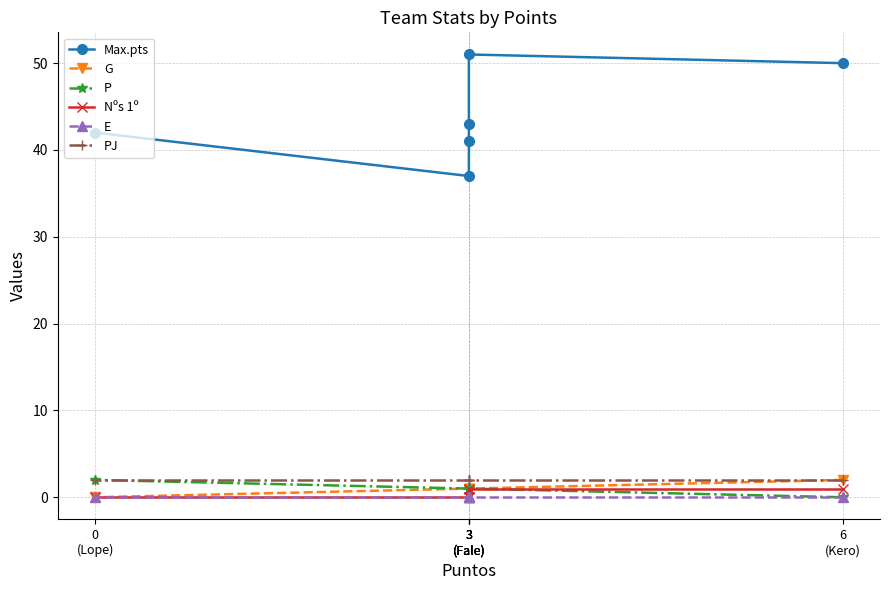

At how many categories does at least one series exceed 50?

1